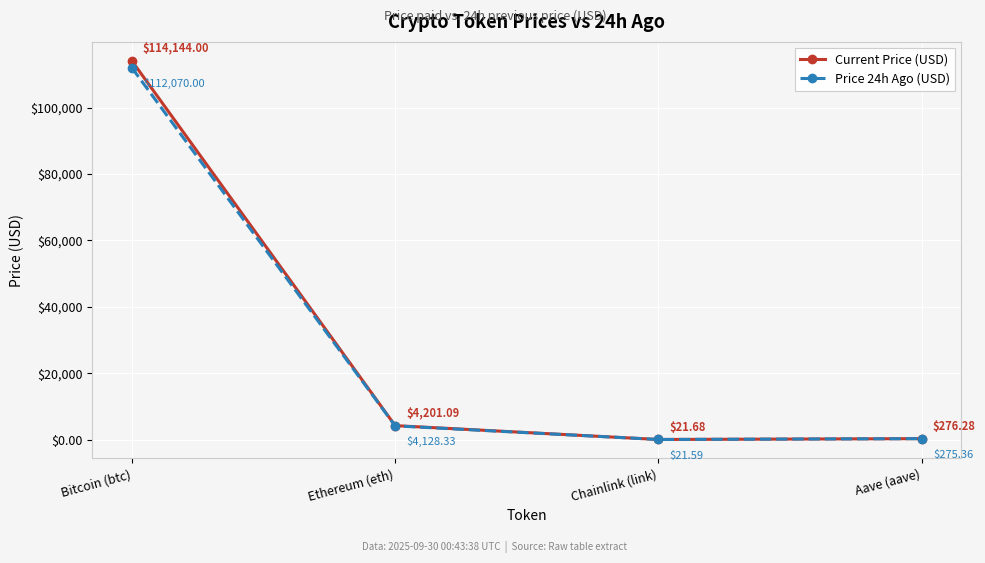

Which category has the lowest value across all series?

Chainlink (link)